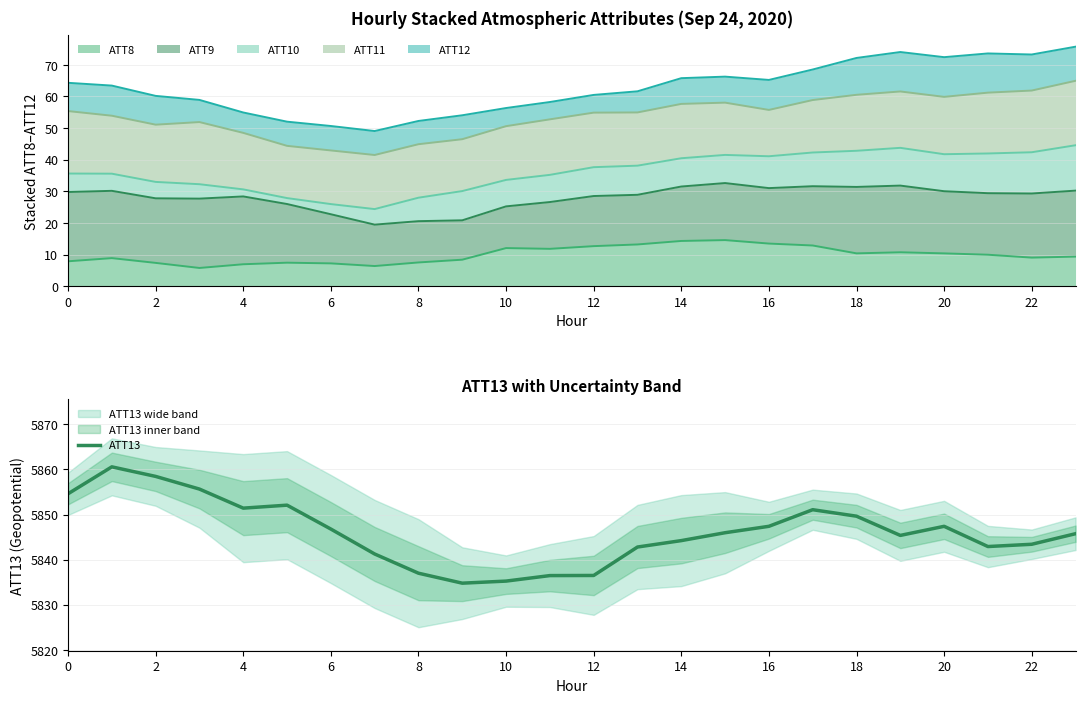

What is the minimum value for ATT8?

5.7